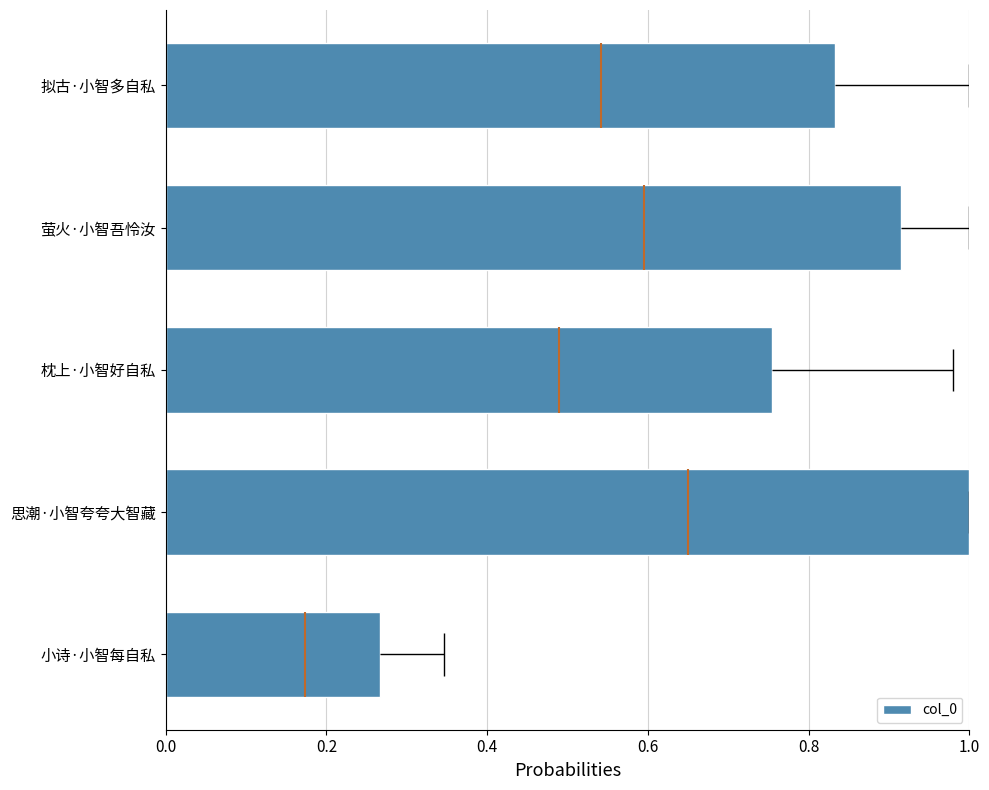

The value of col_0 at 枕上·小智好自私 is 0.2. True or false?

False